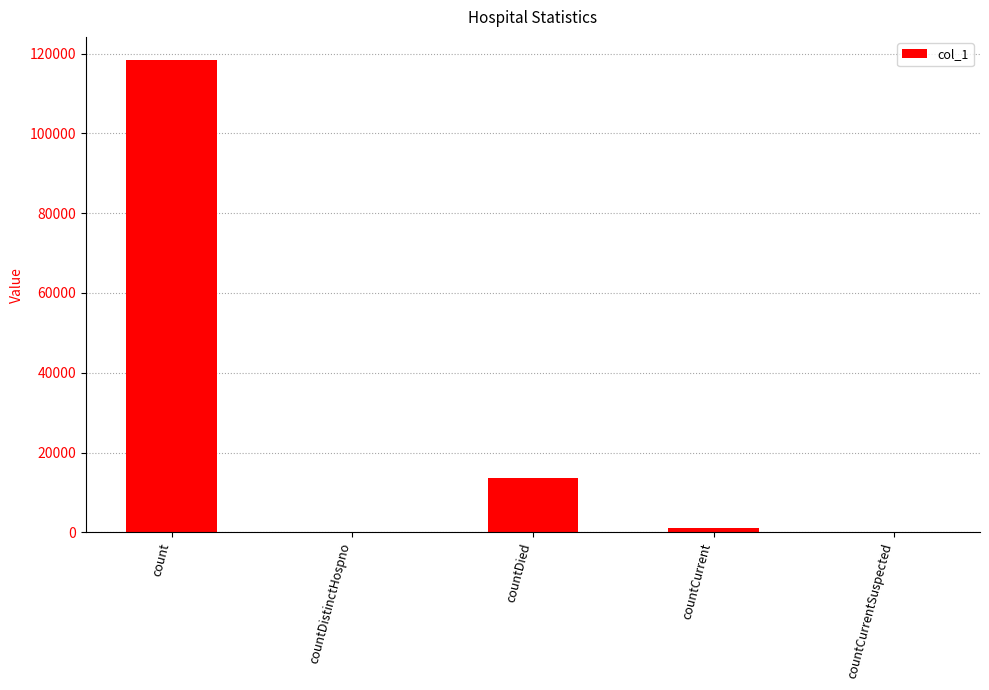

Are the bars horizontal?

No